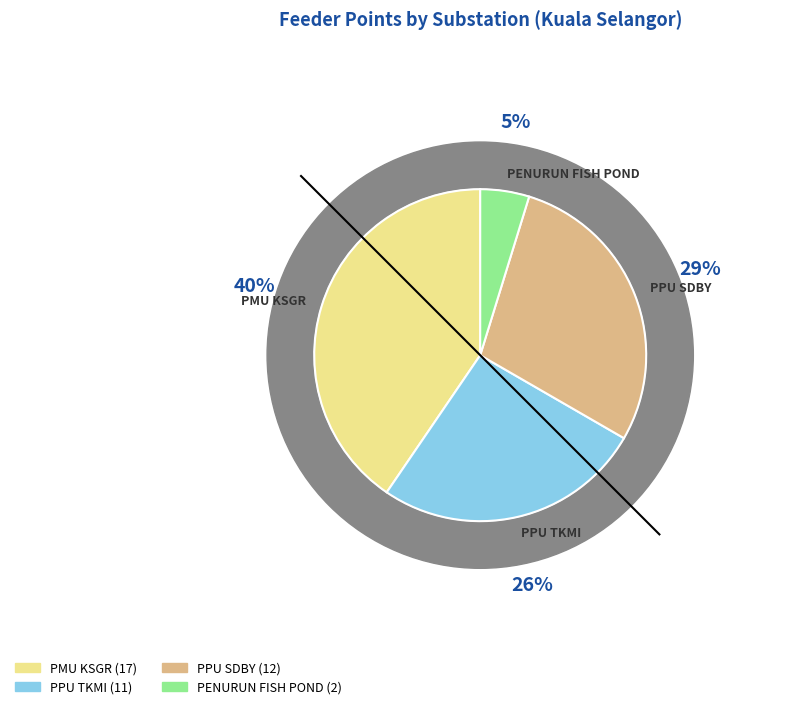

What portion of the pie excludes PPU TKMI?

73.8%